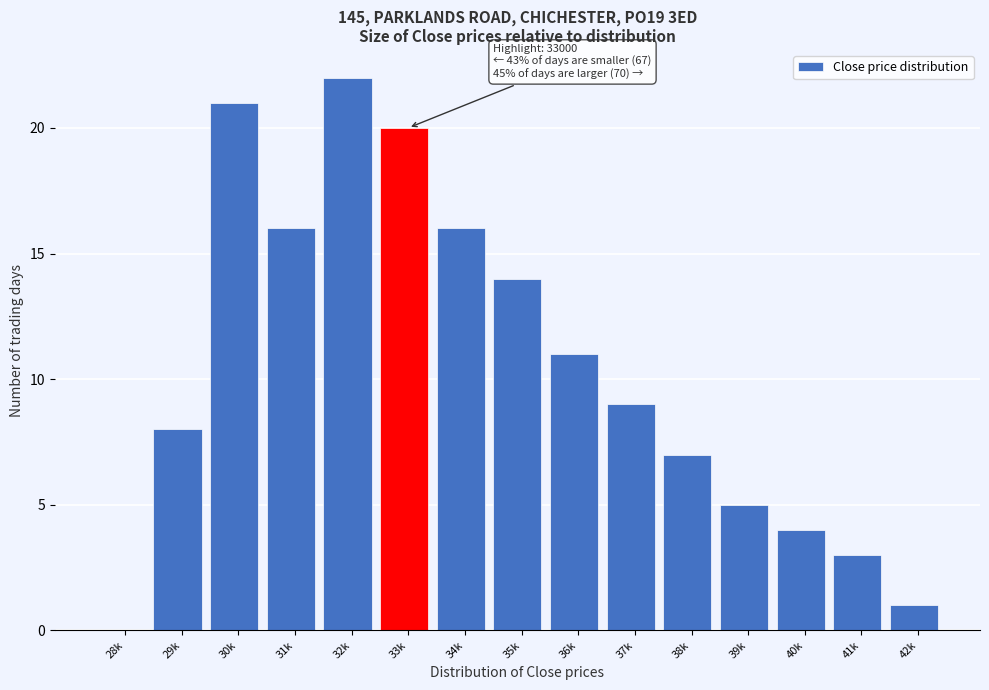

Reading left to right, transcribe all the data shown in this chart.

28k=0	29k=8	30k=21	31k=16	32k=22	33k=20	34k=16	35k=14	36k=11	37k=9	38k=7	39k=5	40k=4	41k=3	42k=1